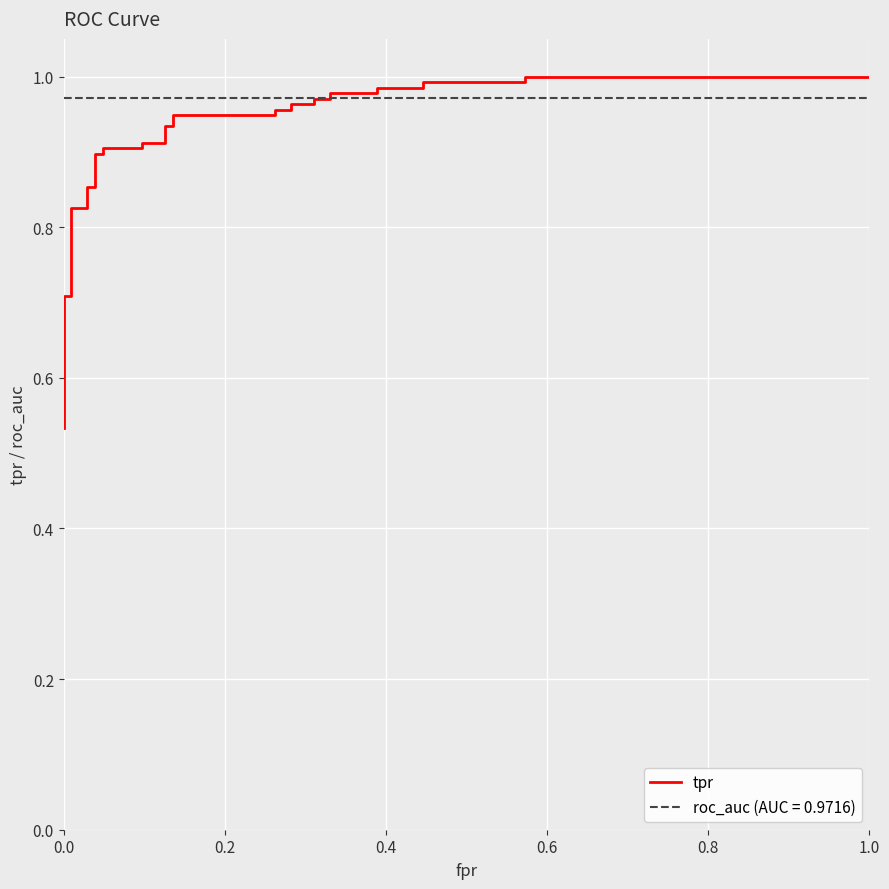

What is the value of the 19th point from the left?

0.9